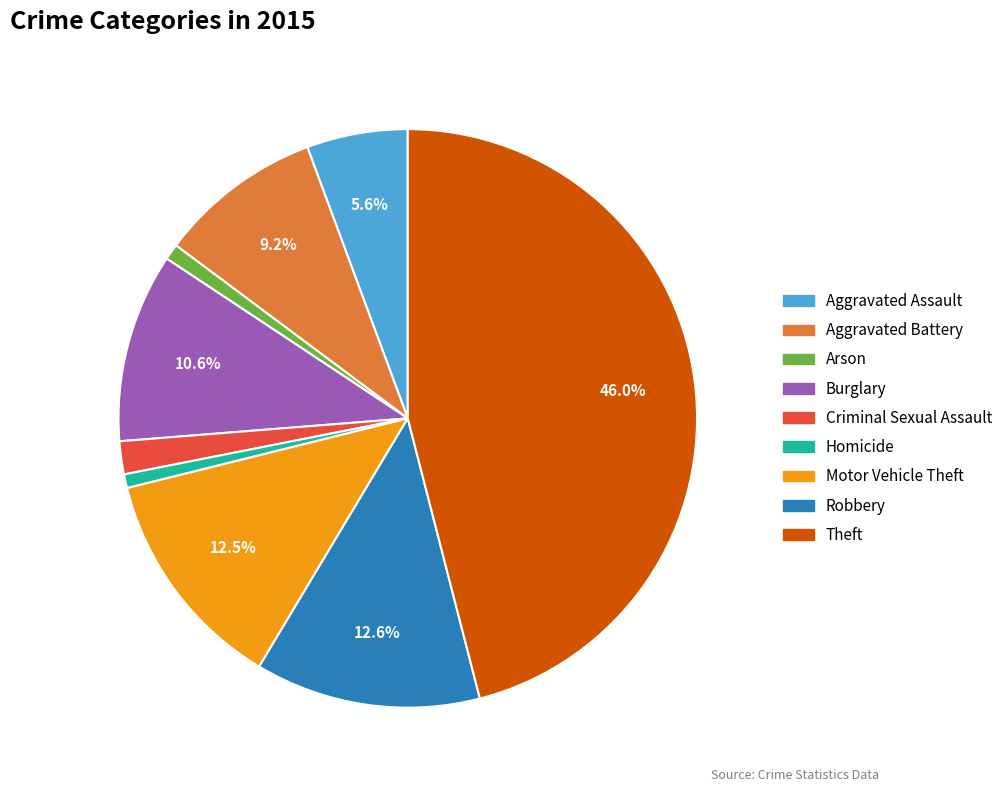

Approximately how many times larger is the value at Aggravated Battery compared to Theft?

0.2